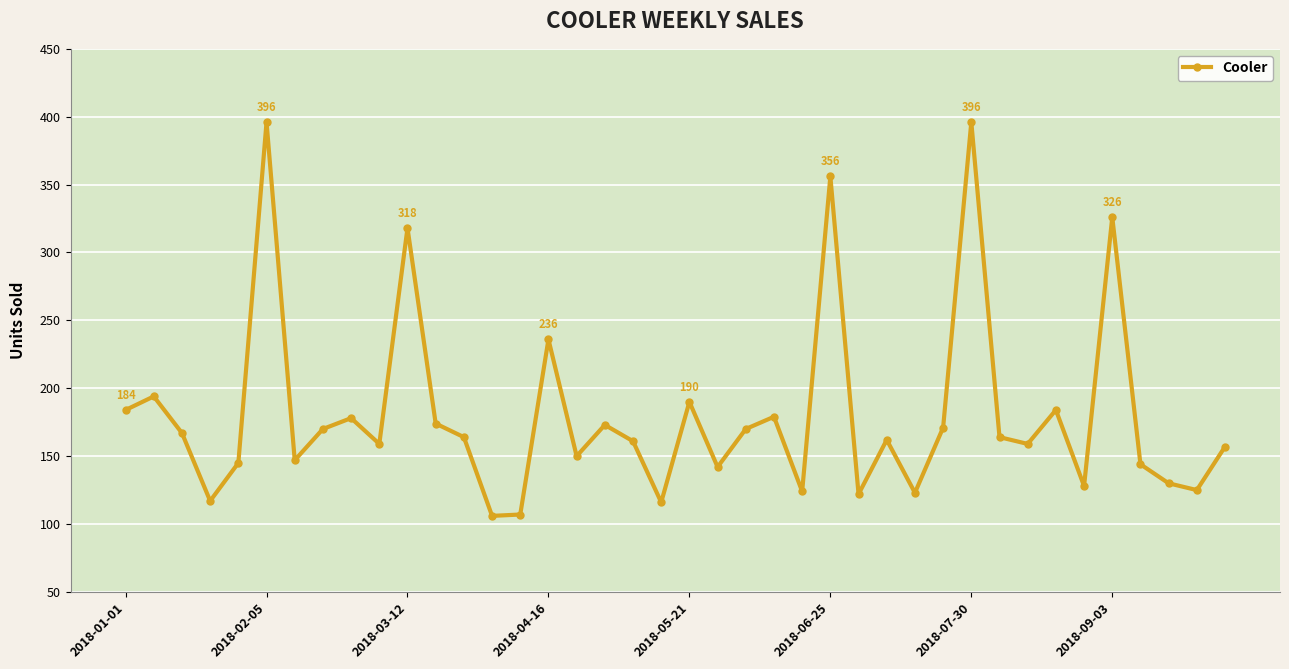

What is the minimum value shown in the chart?

106